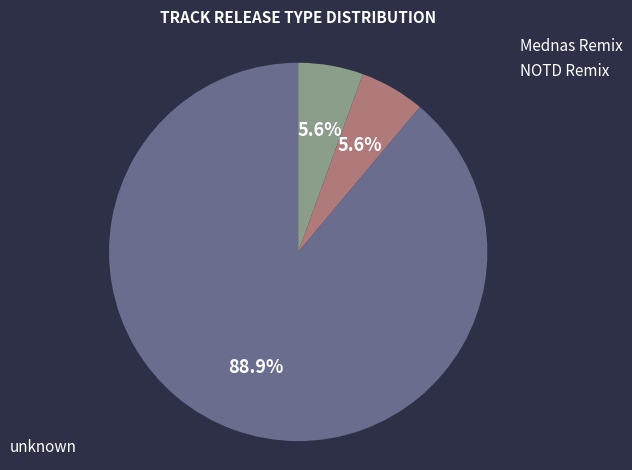

Is it true that unknown is 74% of the pie?

False